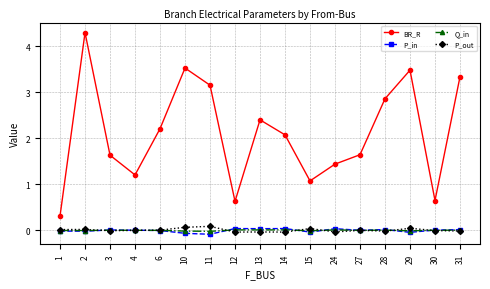

What is the difference between the highest and lowest values at 10?

3.6